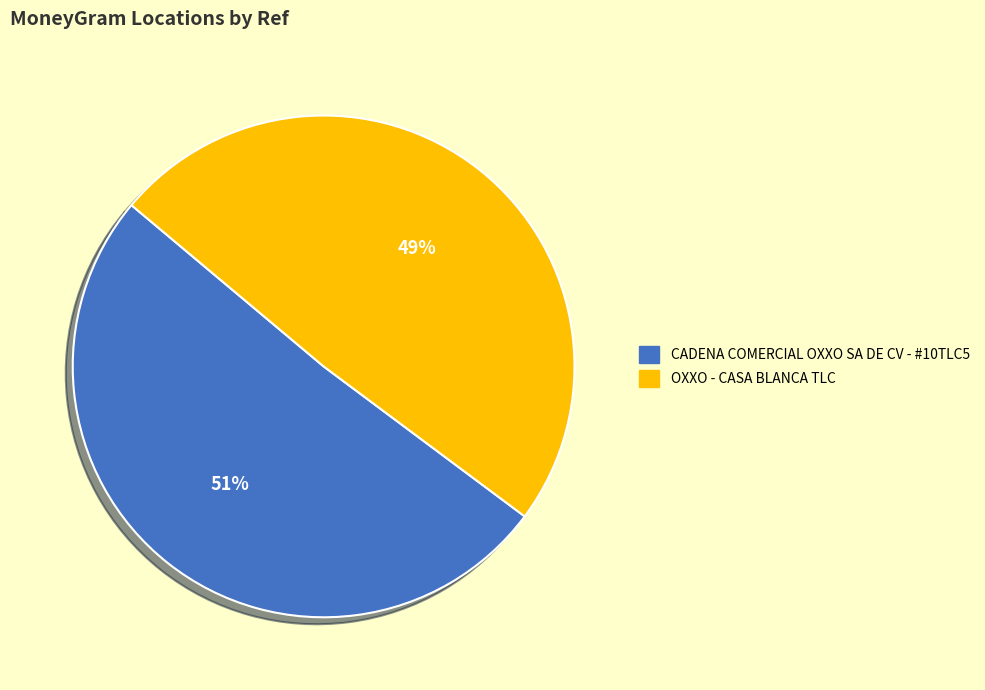

The CADENA COMERCIAL OXXO SA DE CV - #10TLC5 slice represents 51% of the pie. True or false?

True